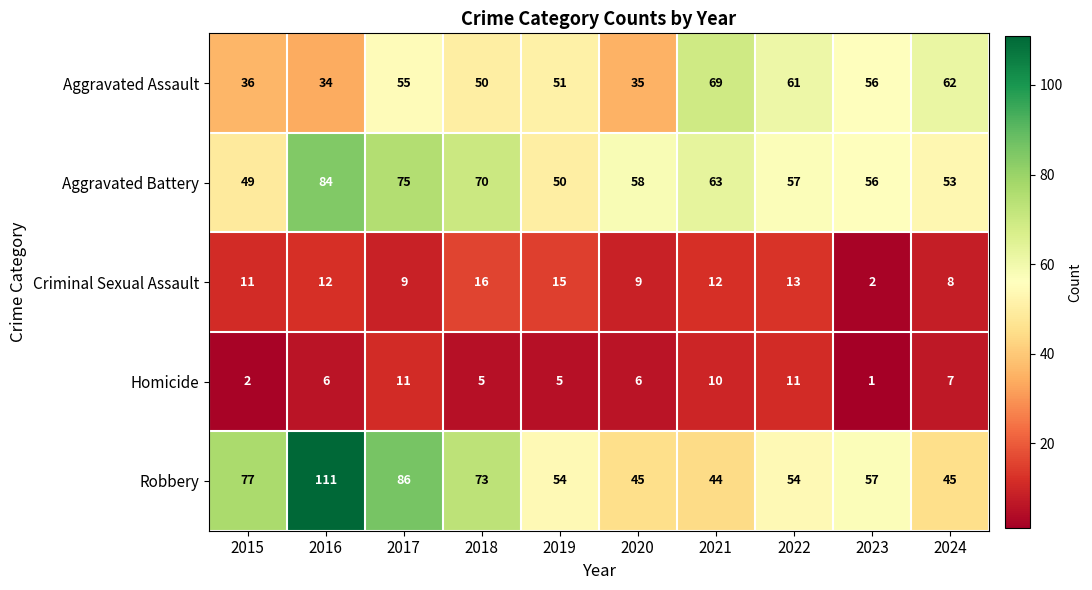

True or false: Robbery has a value of 11 at 2021.

False